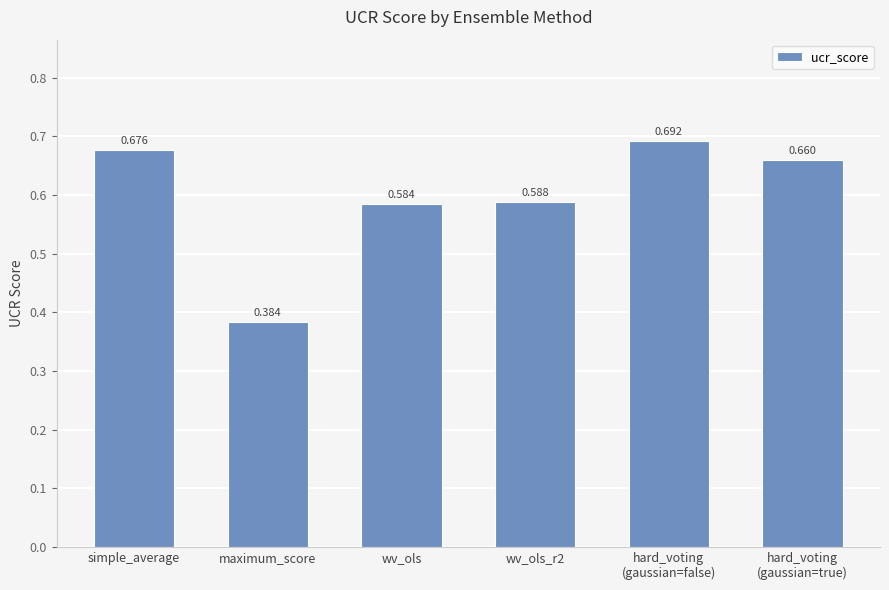

Where is the data nearest to the value 0?

maximum_score